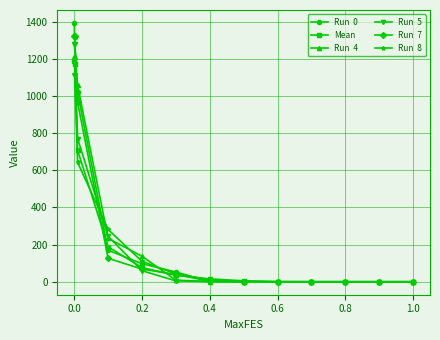

What is the maximum value shown in the chart?

1393.0